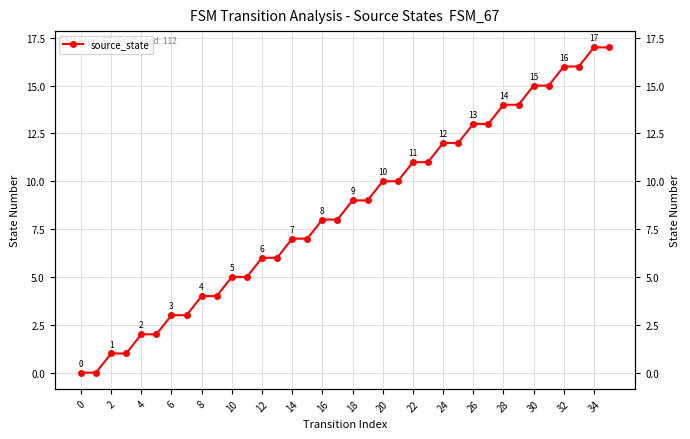

Count the number of data series in this chart.

1